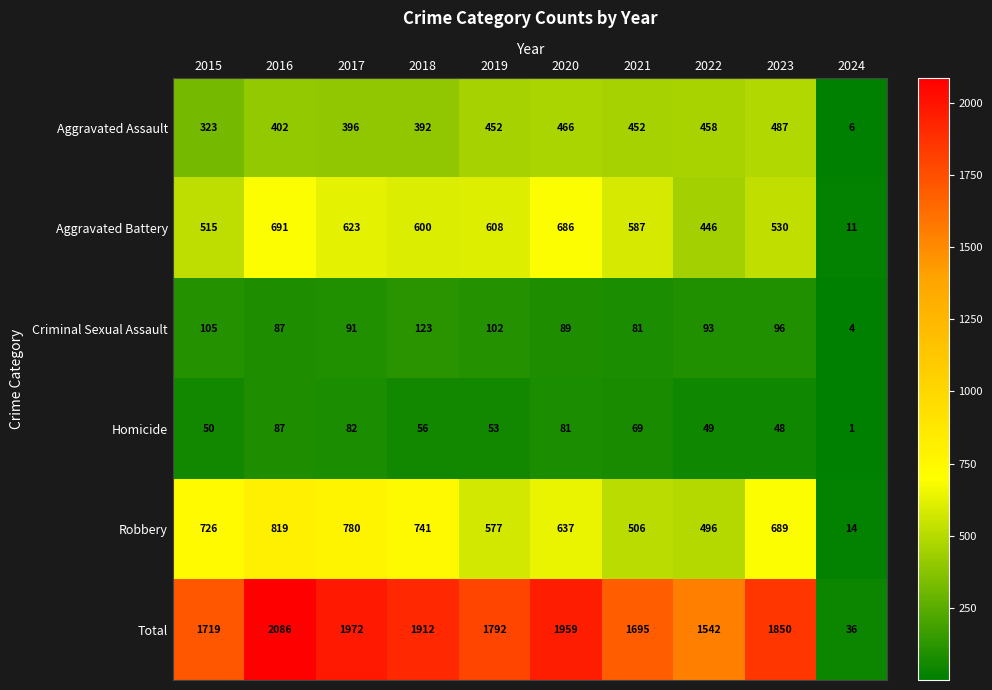

What is the smallest value displayed?

1